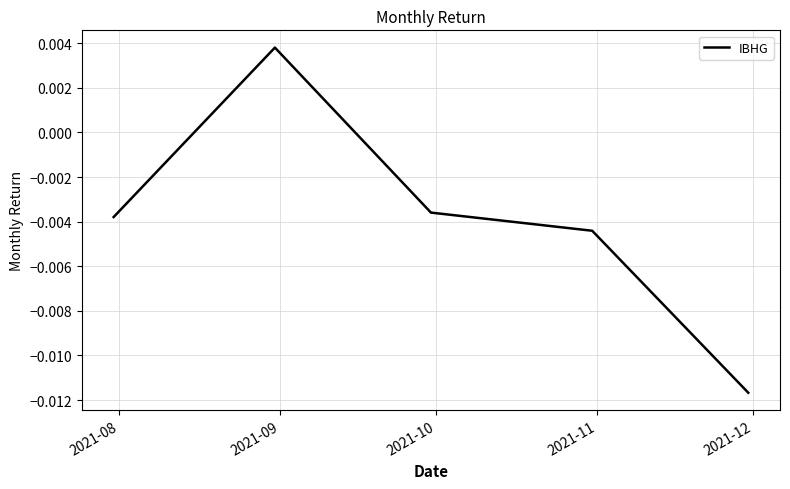

How many interior local peaks (higher than both neighbors) does the data have?

1